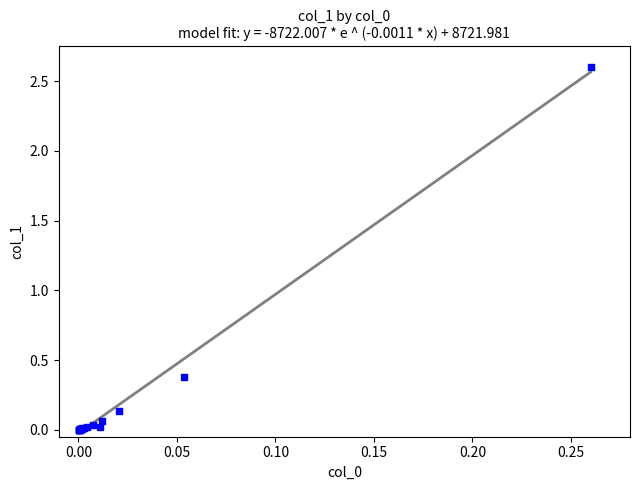

What Y value in the scatter plot is closest to 1?

0.4